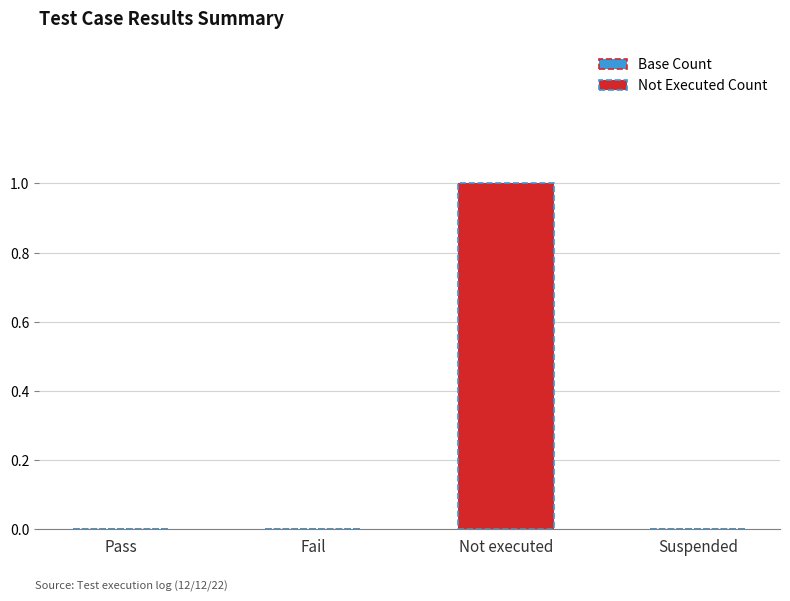

Reading left to right, transcribe all the data shown in this chart.

Pass=0	Fail=0	Not executed=1	Suspended=0